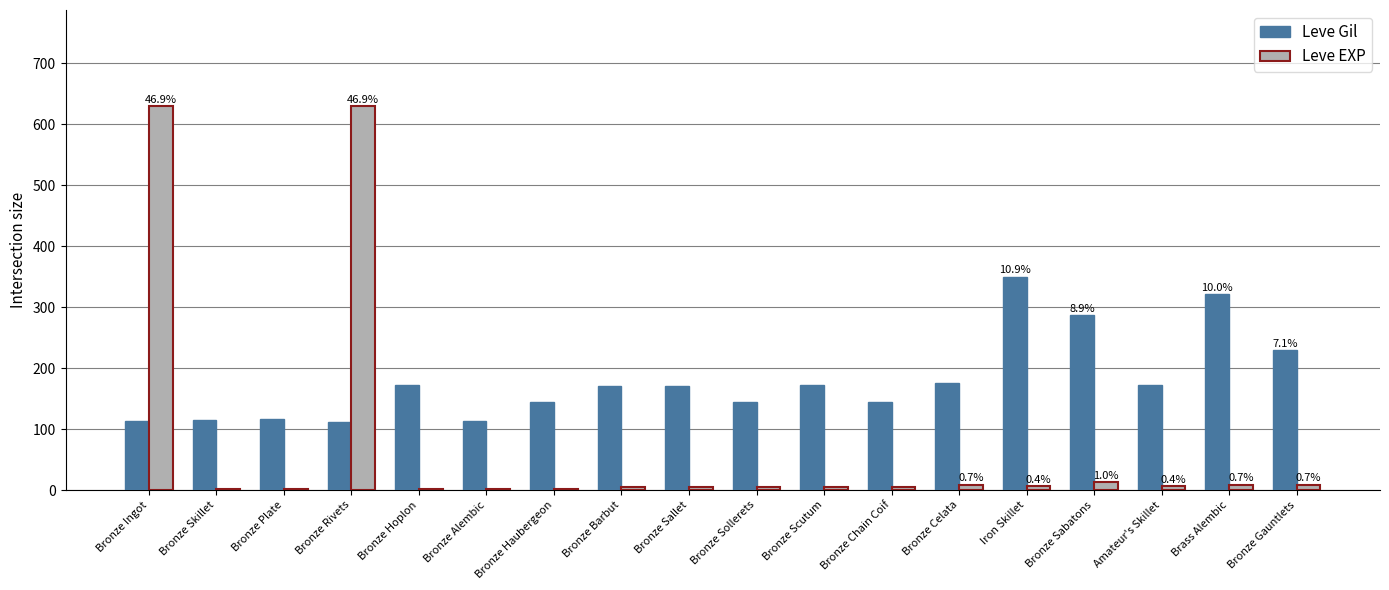

What is the sum of all Leve EXP values?

1342